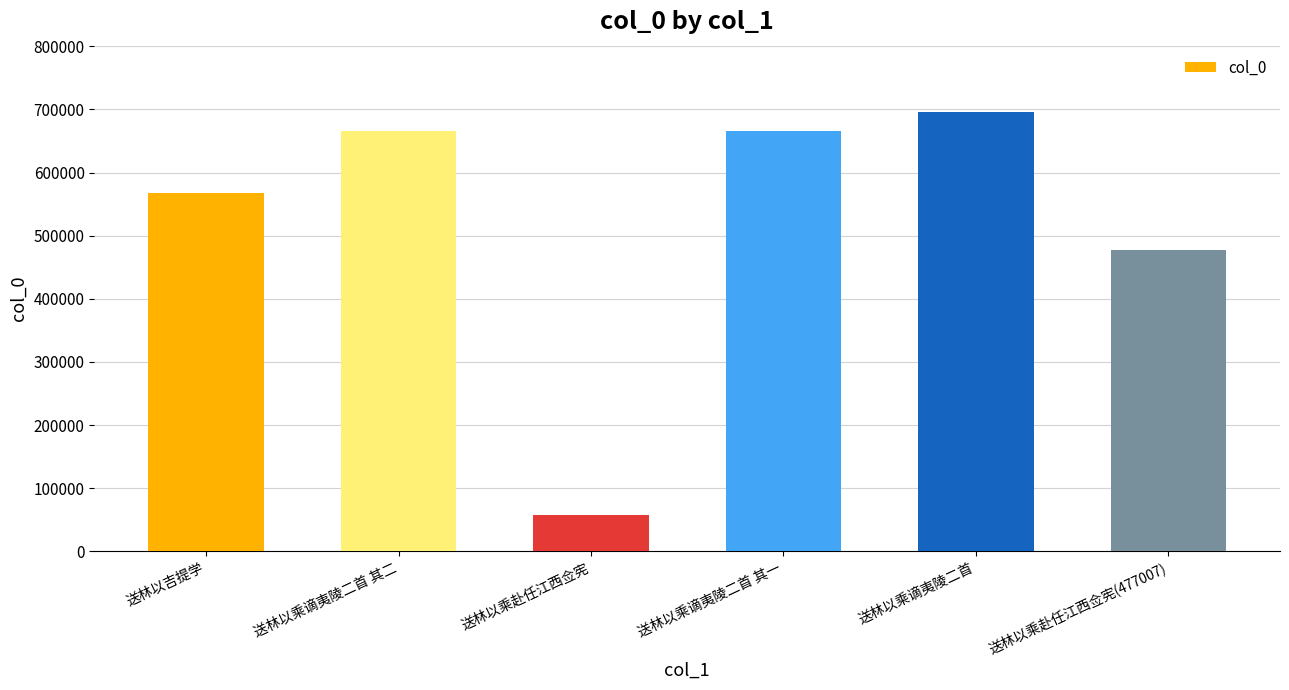

What is the average value?

521711